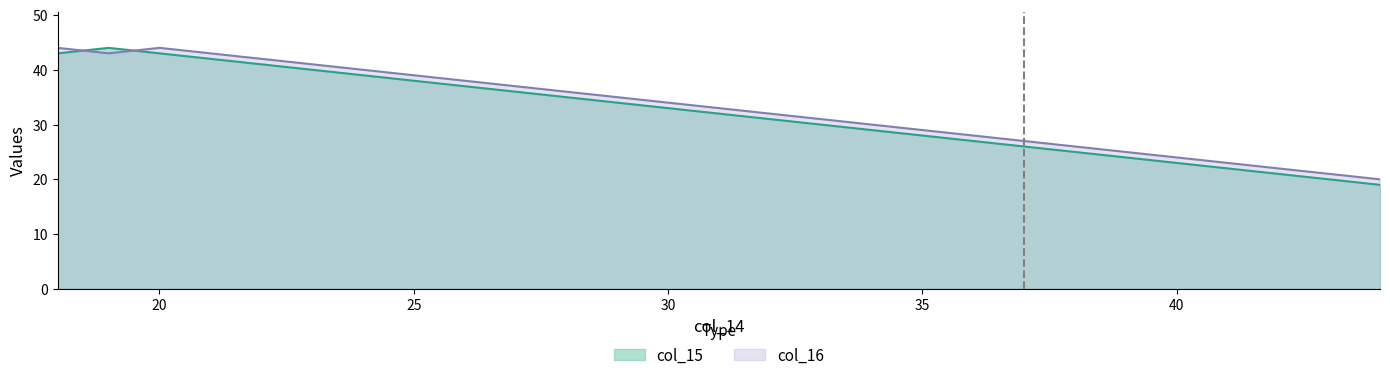

At which label does col_15 reach its peak?

19